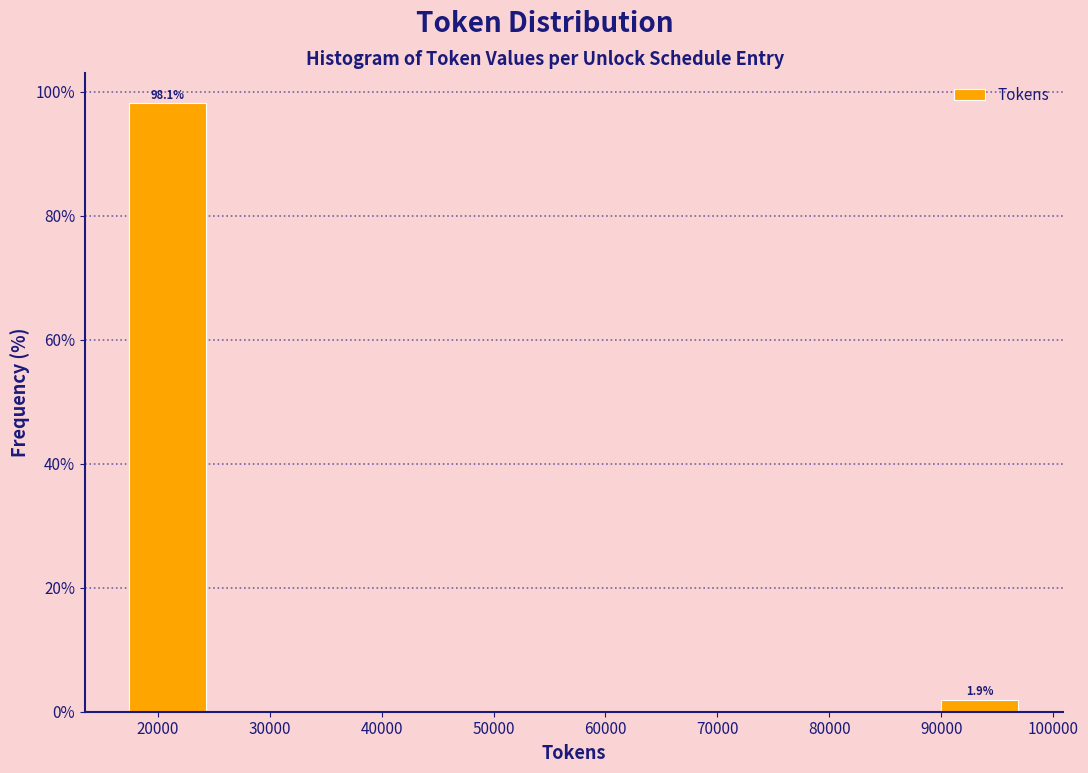

Which range on the x-axis has the tallest bar?

17000 to 25000